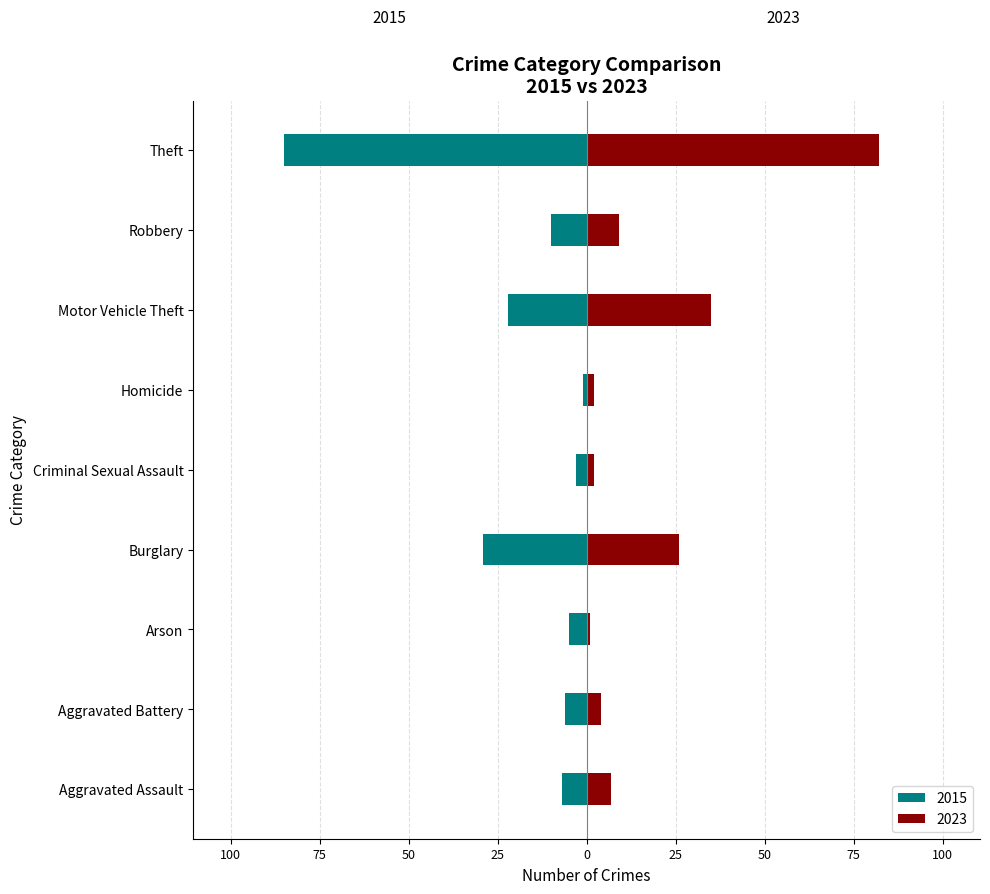

Reading left to right, transcribe all the data shown in this chart.

2015: -7	-6	-5	-29	-3	-1	-22	-10	-85
2023: 7	4	1	26	2	2	35	9	82